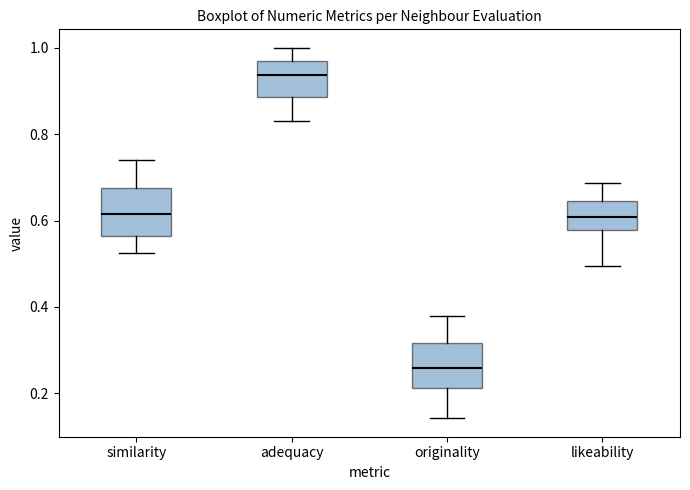

Reading left to right, transcribe this box plot: for each box, give where its median line is, the range the box spans, and where its two whiskers end, as read against the y-axis. The values are not printed on the chart, so give them approximately, as read against the axis.

similarity: median 0.62, box 0.56 to 0.68, whiskers 0.52 to 0.74
adequacy: median 0.94, box 0.88 to 0.96, whiskers 0.84 to 1.00
originality: median 0.26, box 0.22 to 0.32, whiskers 0.14 to 0.38
likeability: median 0.60, box 0.58 to 0.64, whiskers 0.50 to 0.68